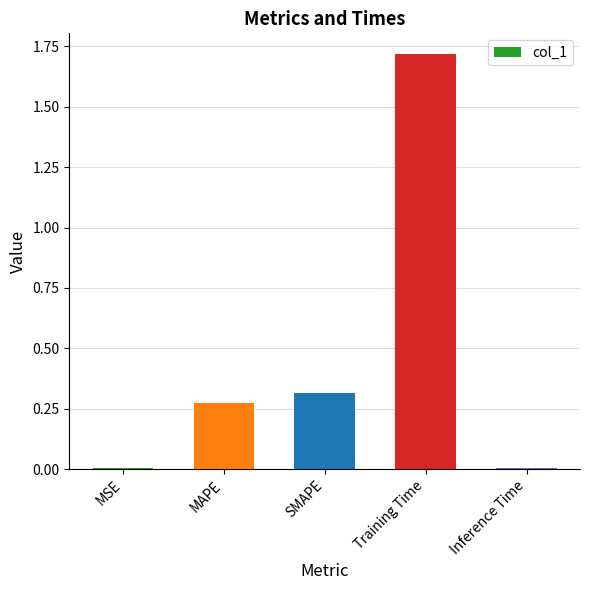

What is the label of the 2nd bar from the left?

MAPE